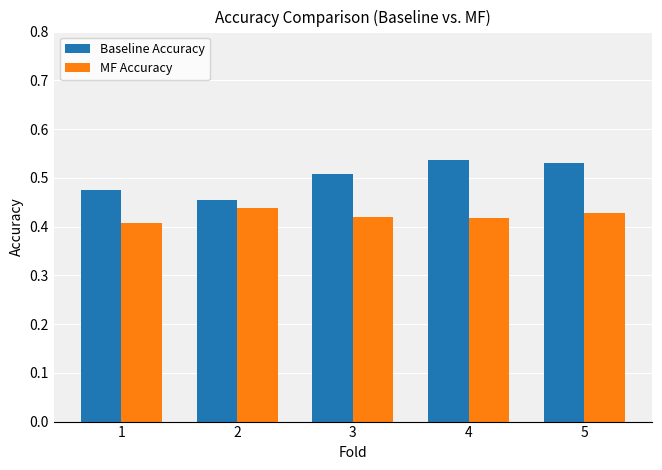

Which series has the largest total across all categories?

Baseline Accuracy